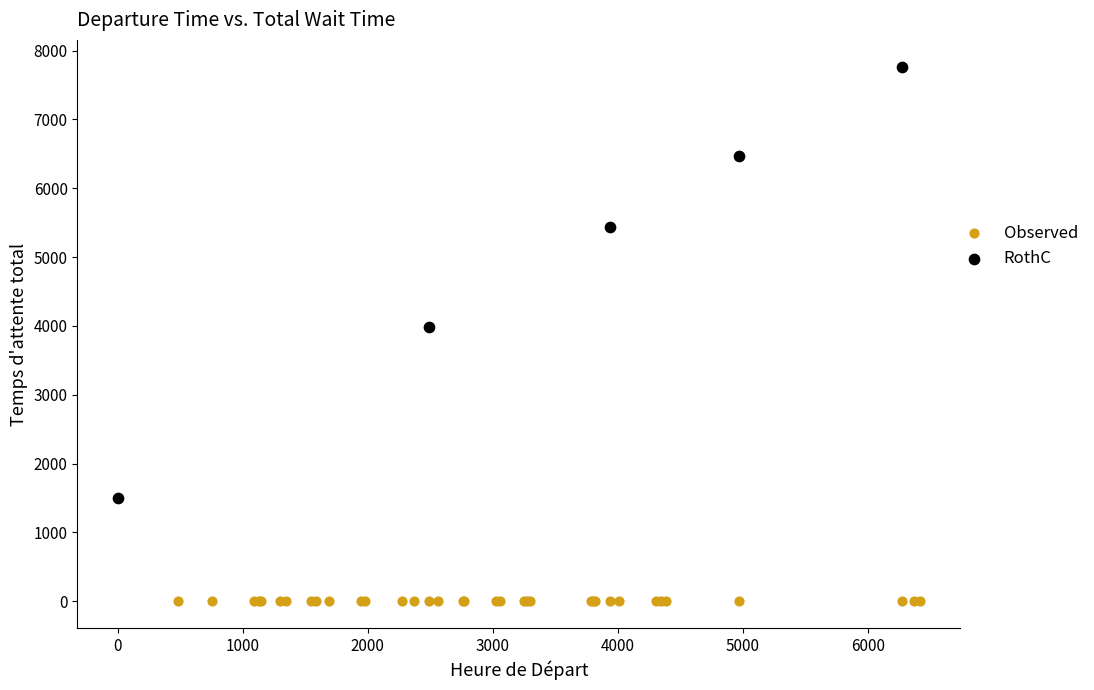

Which series contains the highest Y value?

RothC